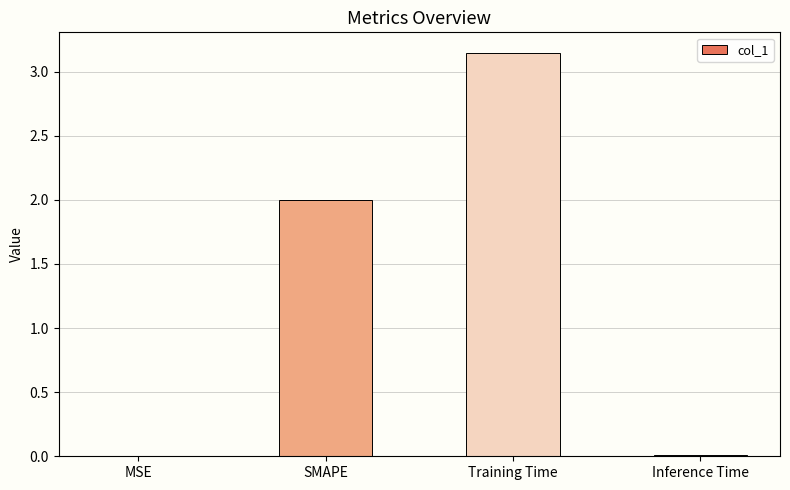

What is the sum of all values?

5.2